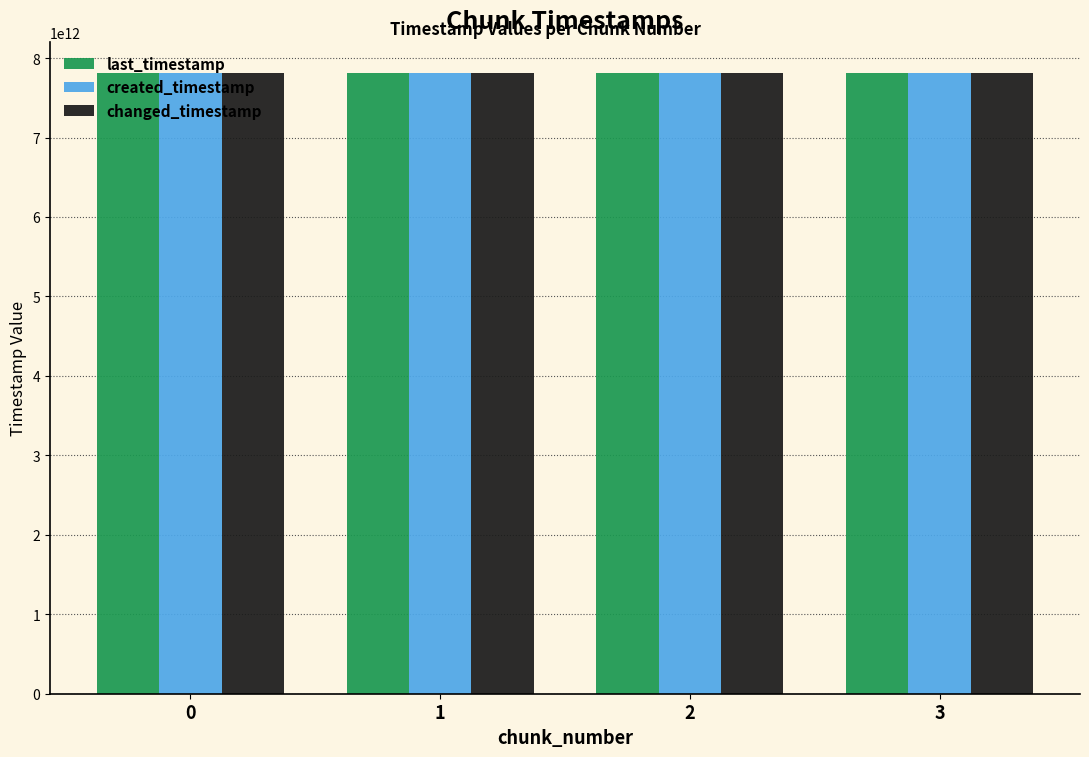

How many series are shown in this chart?

3